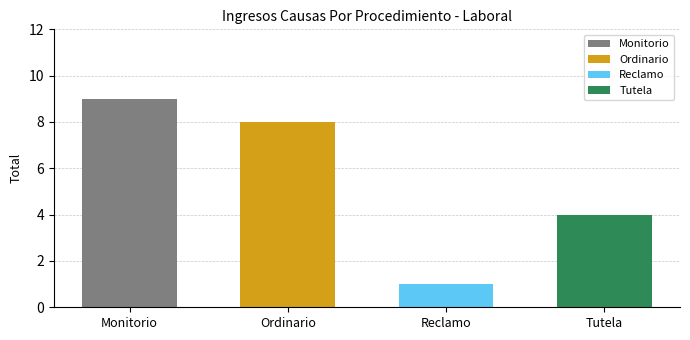

What is the label of the 4th bar from the left?

Tutela